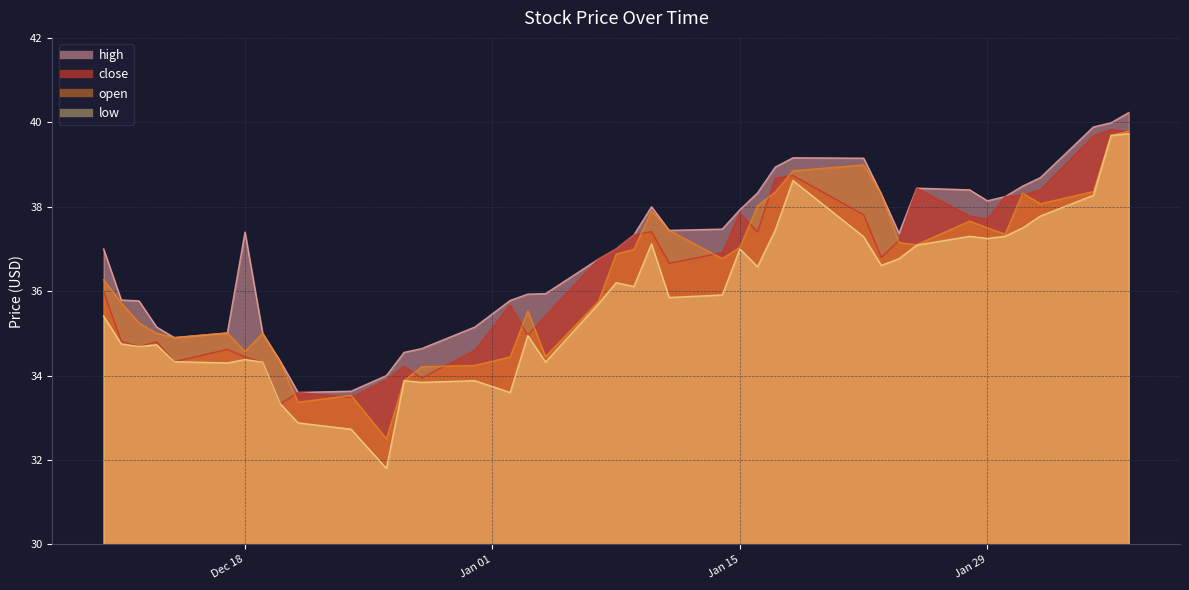

Which has a higher value, 2019-01-03 or 2019-01-24?

2019-01-24